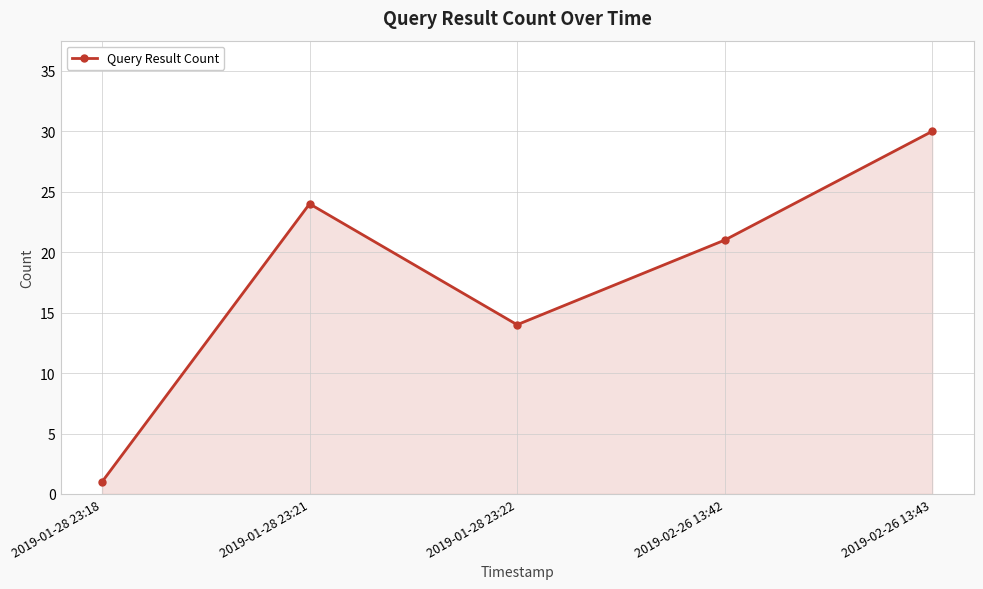

Is it true that the value at 2019-01-28 23:21 is 42?

False